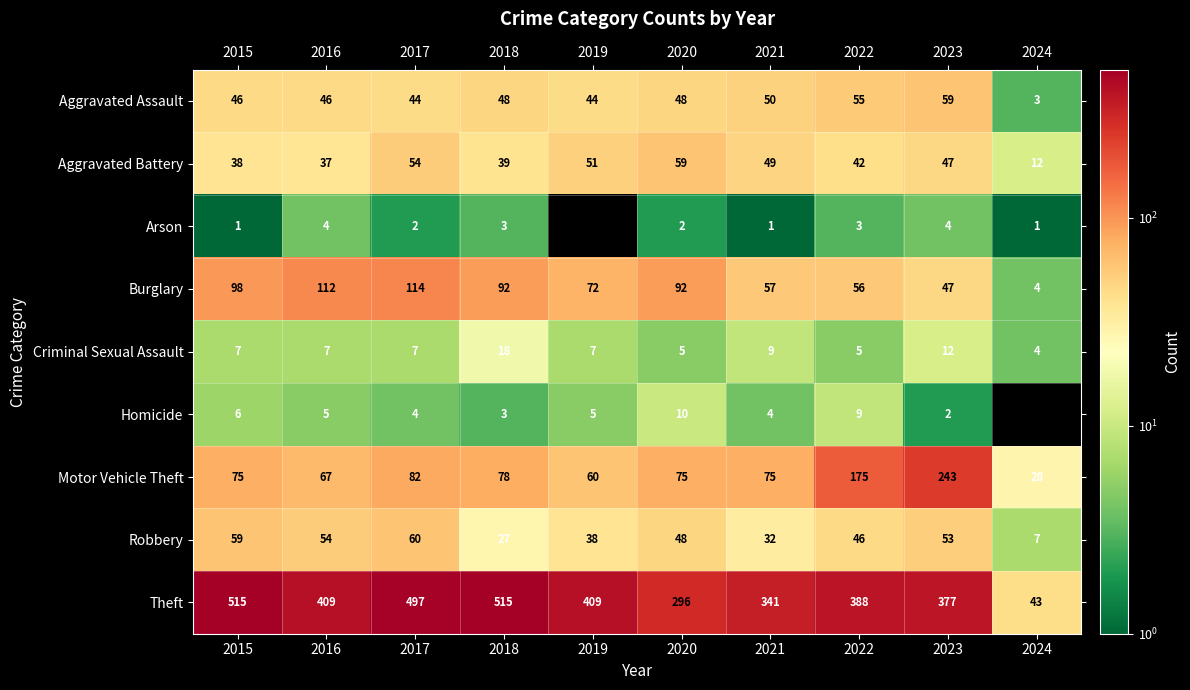

At which category is the sum across all series the highest?

2017